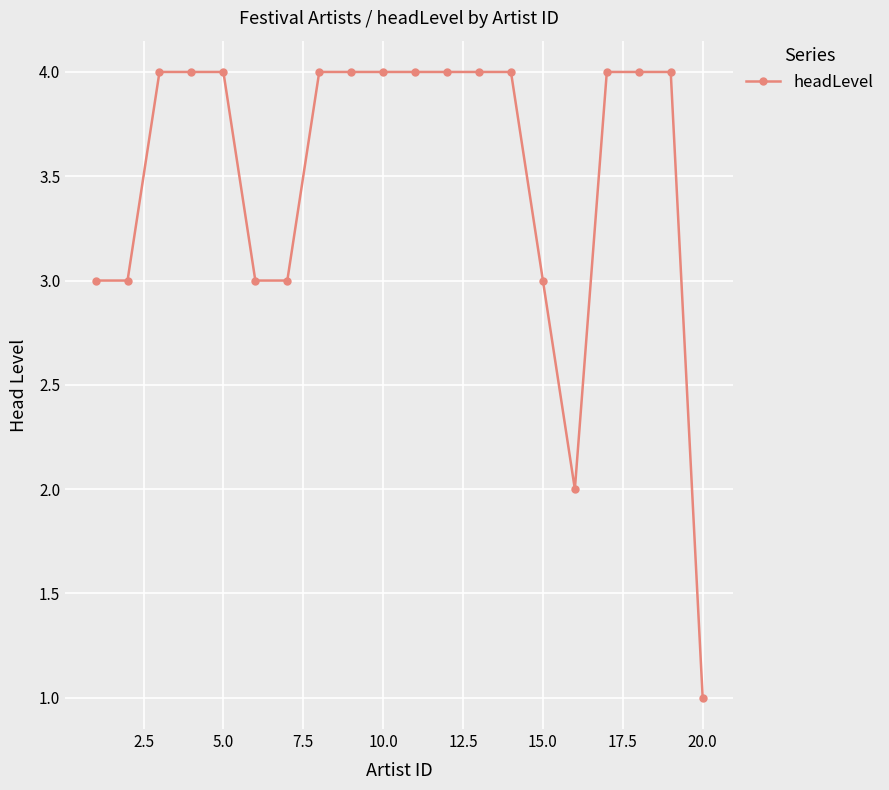

What is the value of the 7th point from the left?

3